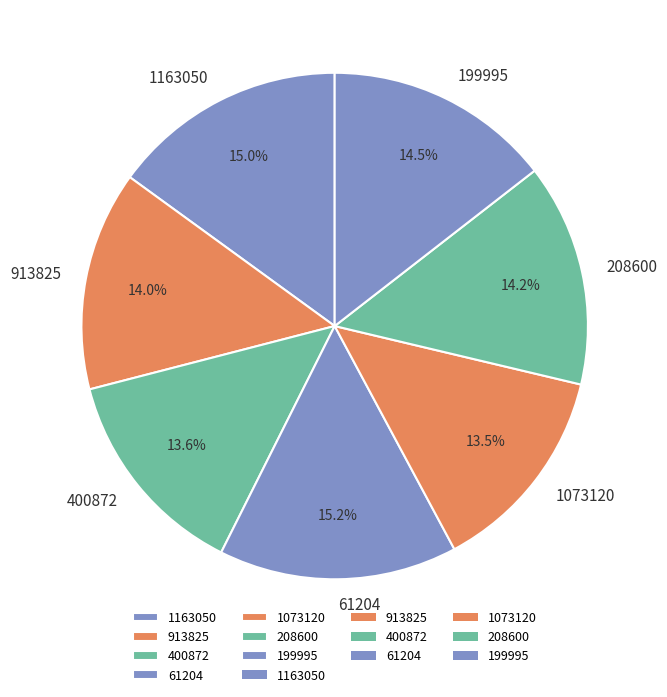

Does any single category account for the majority?

No